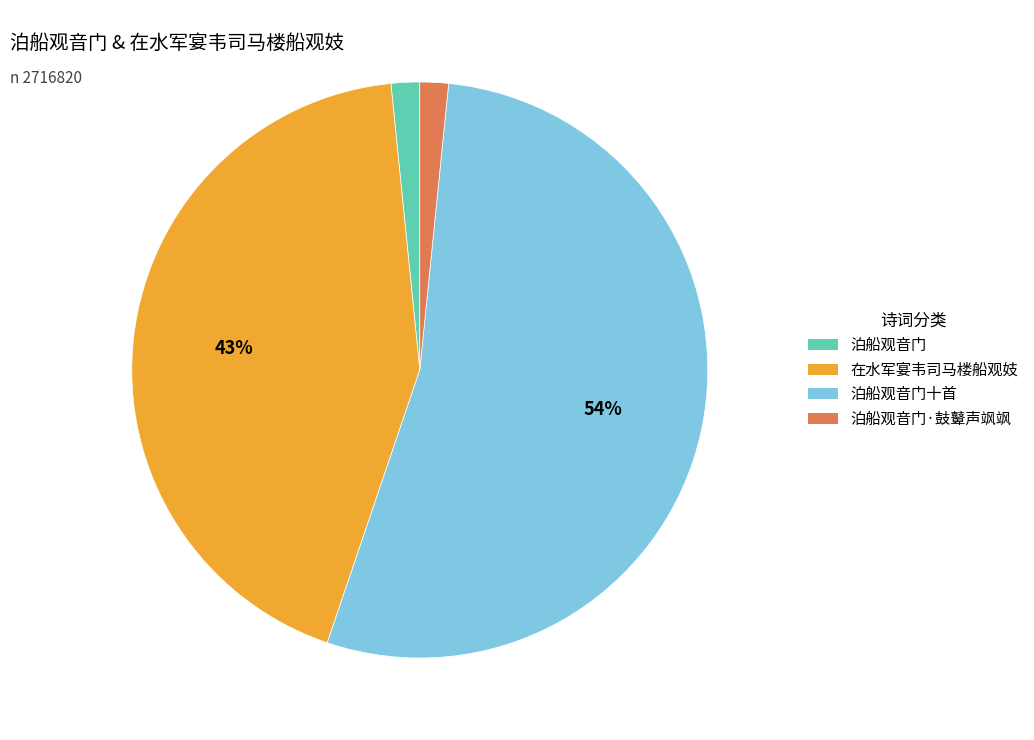

How many segments does this pie chart have?

4